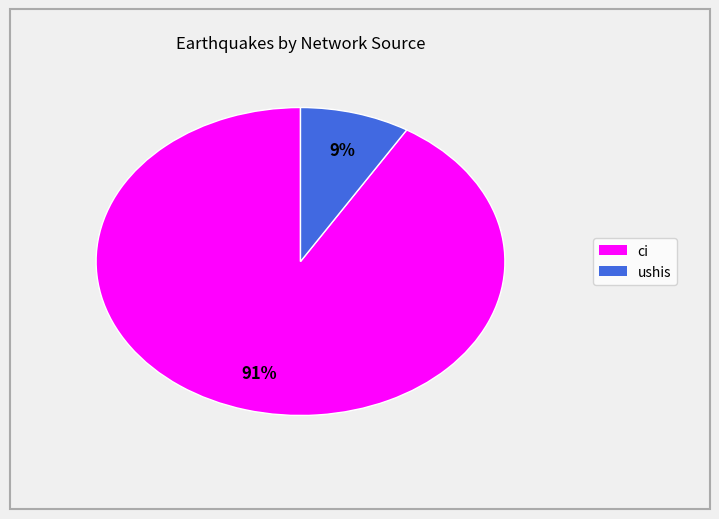

Combined, do ushis and ci account for over 50%?

Yes